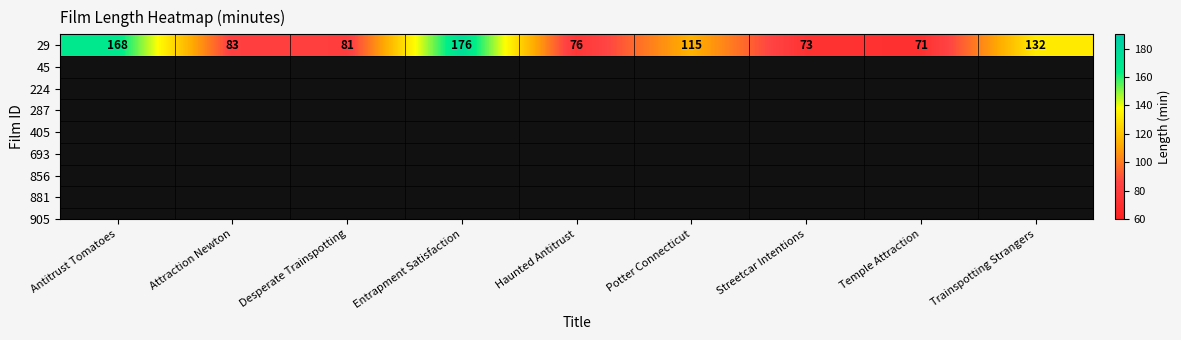

What is the sum of all values?

975